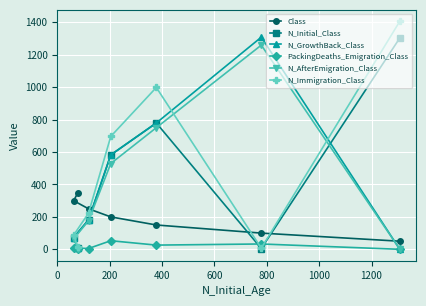

Is this an area chart (filled region under the line)?

No